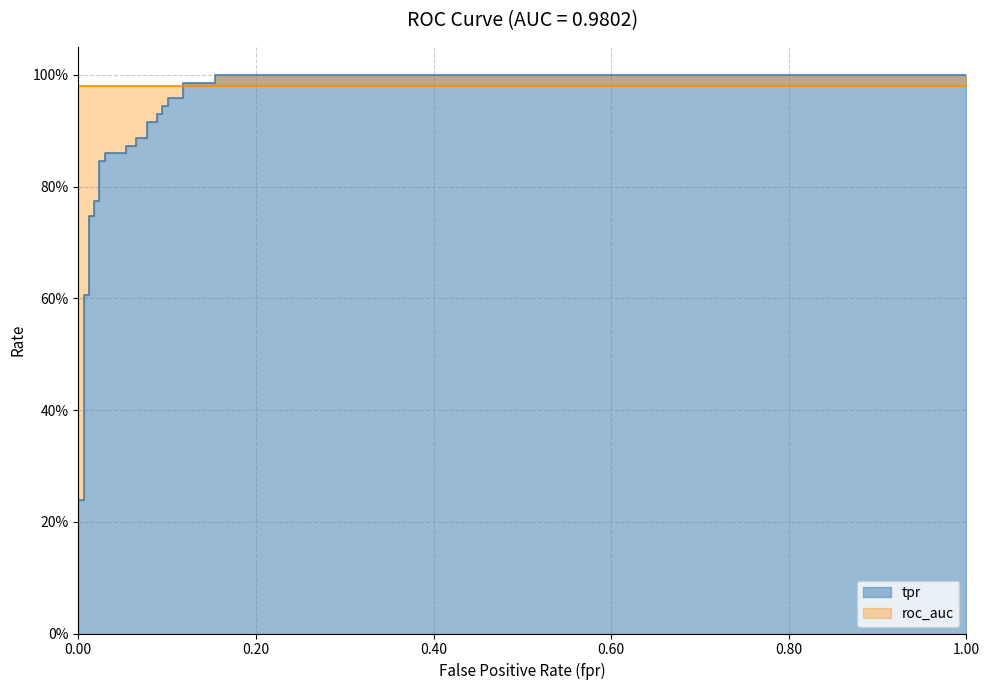

True or false: there are more than 0 points higher than both neighbors.

False